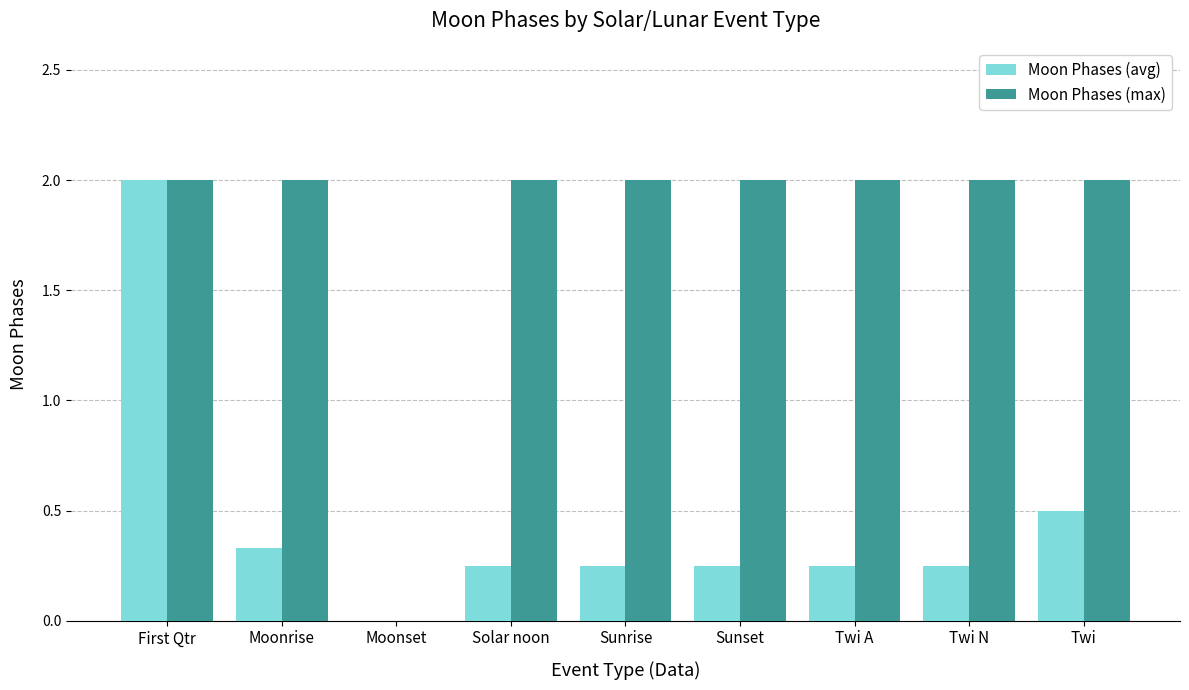

How many positive values does the Moon Phases (avg) series have?

8